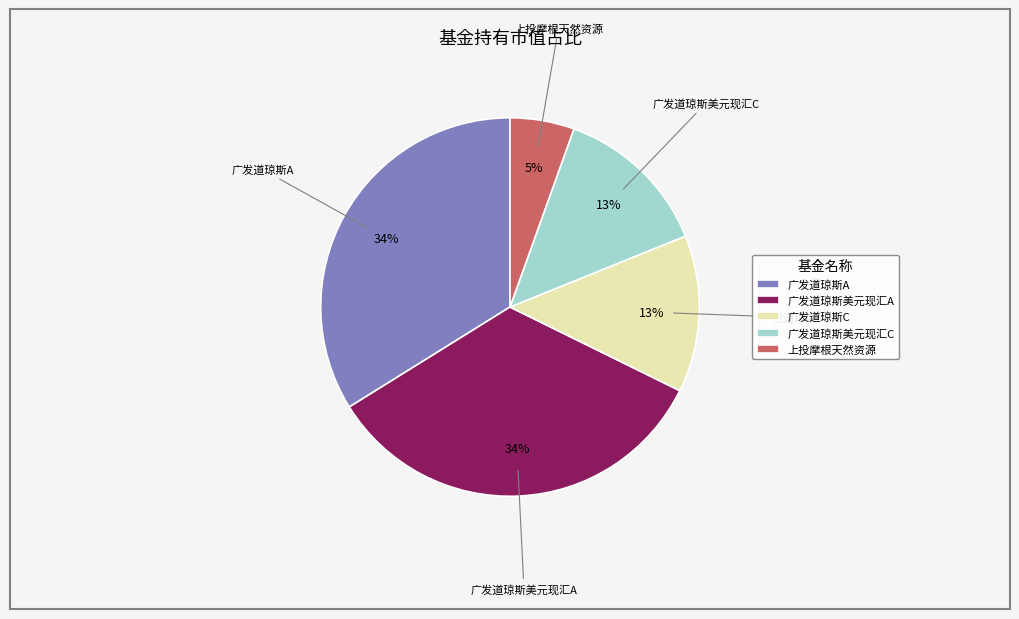

How many slices are in this pie chart?

5